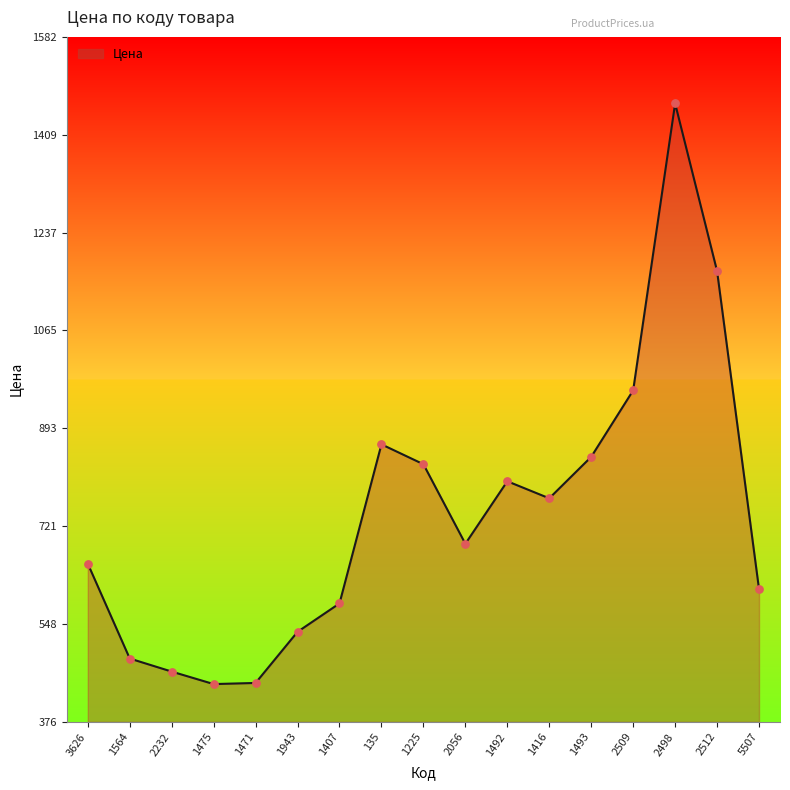

Approximately how many times larger is the value at 1416 compared to 3626?

1.2